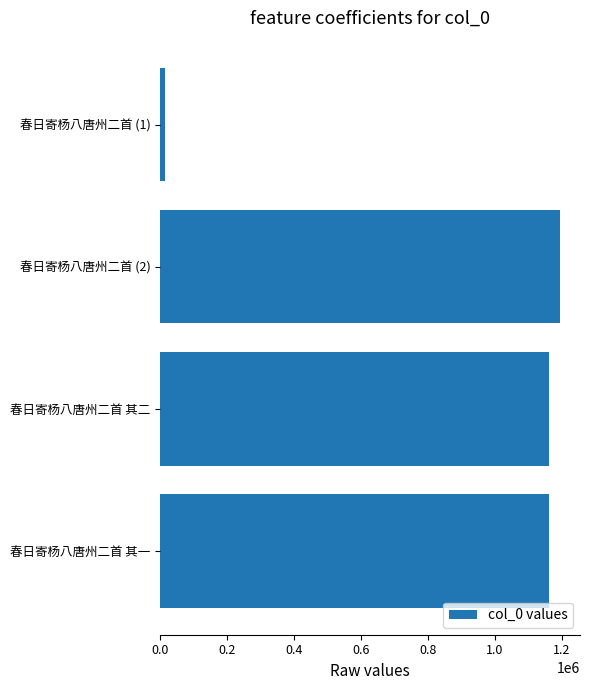

What value does the data have at 春日寄杨八唐州二首 其二, to the nearest 10?

1160110